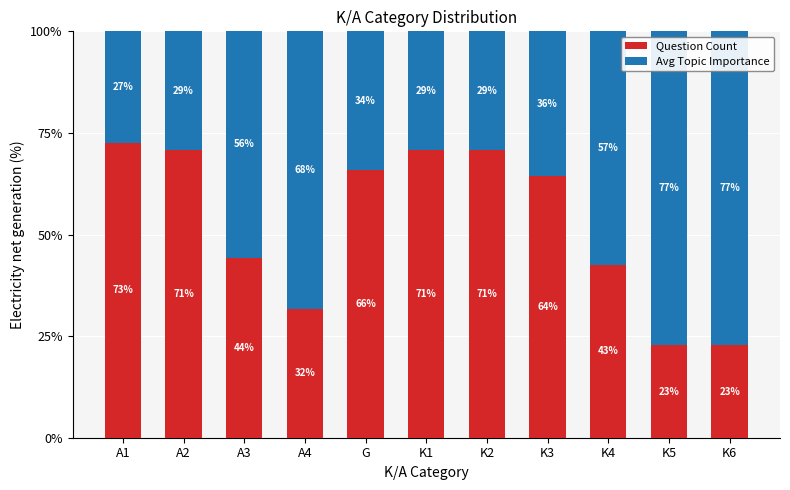

Which has a higher value, K1 or K4?

K1